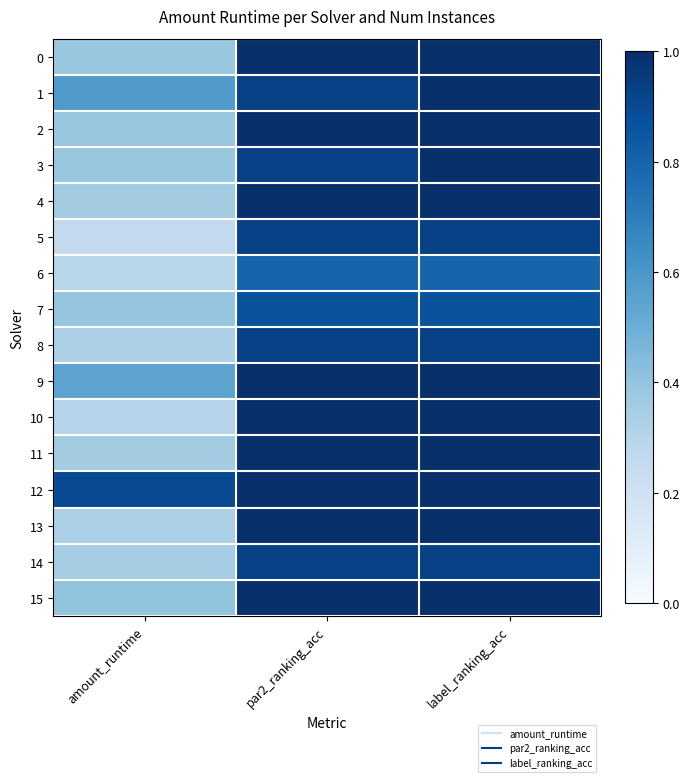

Reading left to right, extract all data points from this chart.

0: amount_runtime=0.4	par2_ranking_acc=1.0	label_ranking_acc=1.0
1: amount_runtime=0.6	par2_ranking_acc=0.9	label_ranking_acc=1.0
2: amount_runtime=0.4	par2_ranking_acc=1.0	label_ranking_acc=1.0
3: amount_runtime=0.4	par2_ranking_acc=0.9	label_ranking_acc=1.0
4: amount_runtime=0.4	par2_ranking_acc=1.0	label_ranking_acc=1.0
5: amount_runtime=0.3	par2_ranking_acc=0.9	label_ranking_acc=0.9
6: amount_runtime=0.3	par2_ranking_acc=0.8	label_ranking_acc=0.8
7: amount_runtime=0.4	par2_ranking_acc=0.9	label_ranking_acc=0.9
8: amount_runtime=0.3	par2_ranking_acc=0.9	label_ranking_acc=0.9
9: amount_runtime=0.5	par2_ranking_acc=1.0	label_ranking_acc=1.0
10: amount_runtime=0.3	par2_ranking_acc=1.0	label_ranking_acc=1.0
11: amount_runtime=0.4	par2_ranking_acc=1.0	label_ranking_acc=1.0
12: amount_runtime=0.9	par2_ranking_acc=1.0	label_ranking_acc=1.0
13: amount_runtime=0.3	par2_ranking_acc=1.0	label_ranking_acc=1.0
14: amount_runtime=0.3	par2_ranking_acc=0.9	label_ranking_acc=0.9
15: amount_runtime=0.4	par2_ranking_acc=1.0	label_ranking_acc=1.0